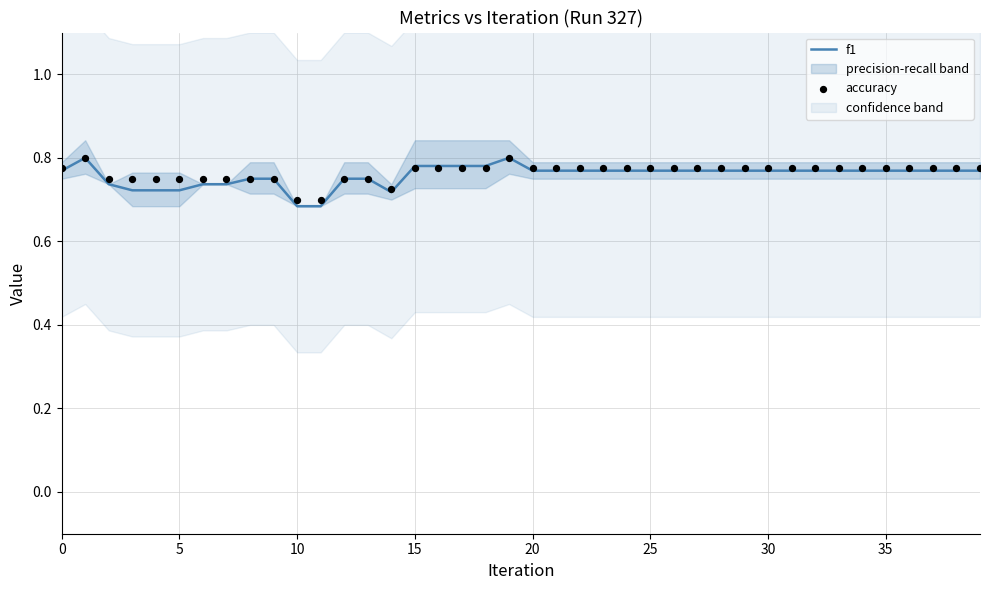

At how many categories does at least one series exceed 0?

40